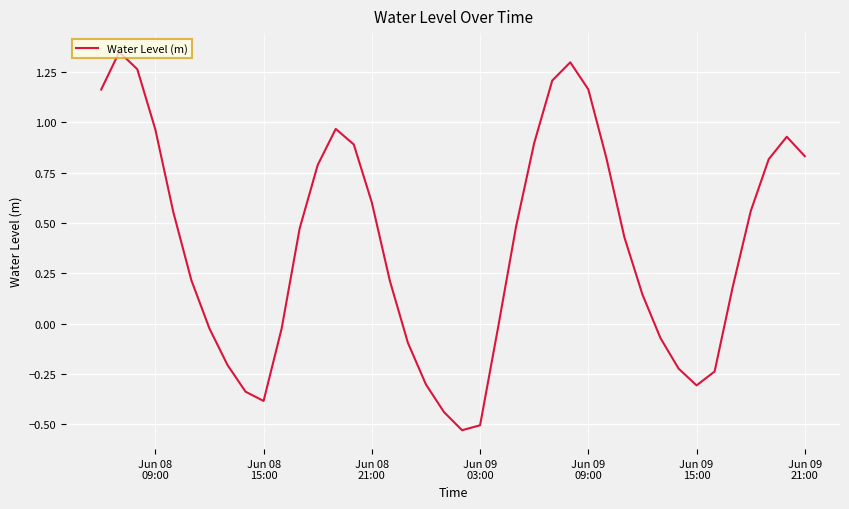

What is the difference between the maximum and minimum values?

1.9